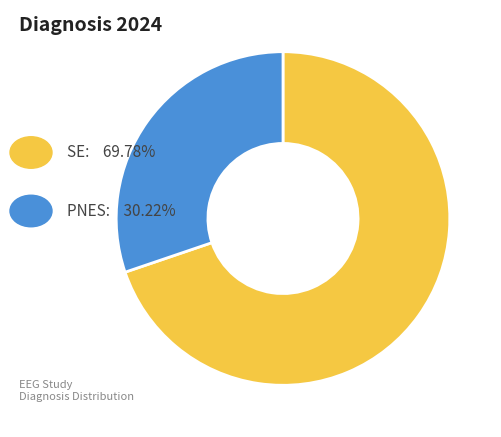

Is there any slice that represents more than half of the pie?

Yes